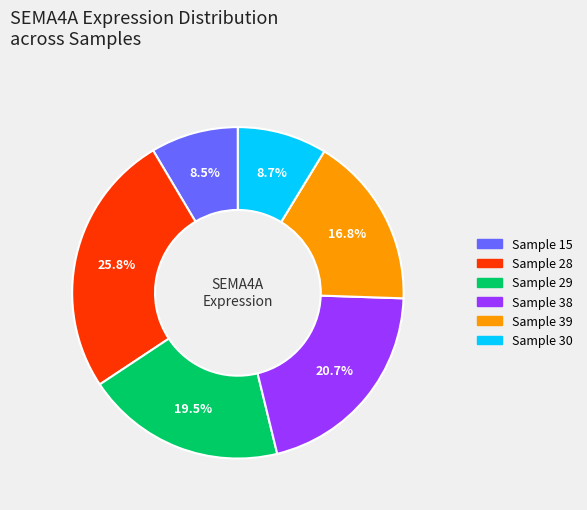

Is there any slice that represents more than half of the pie?

No